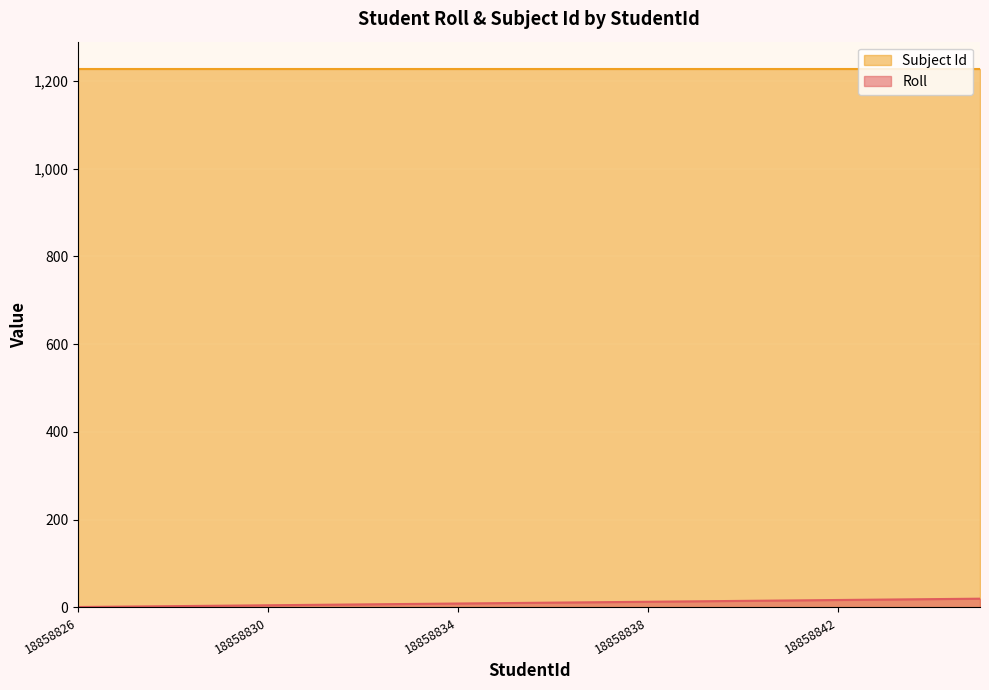

Which label corresponds to the smallest value in the chart?

18858826